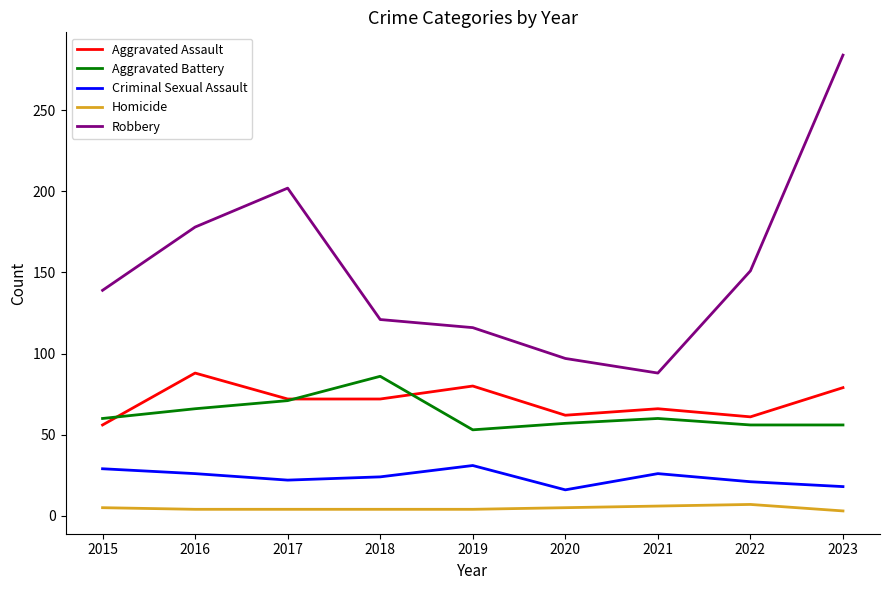

Is it true that Aggravated Battery equals 90 at 2021?

False